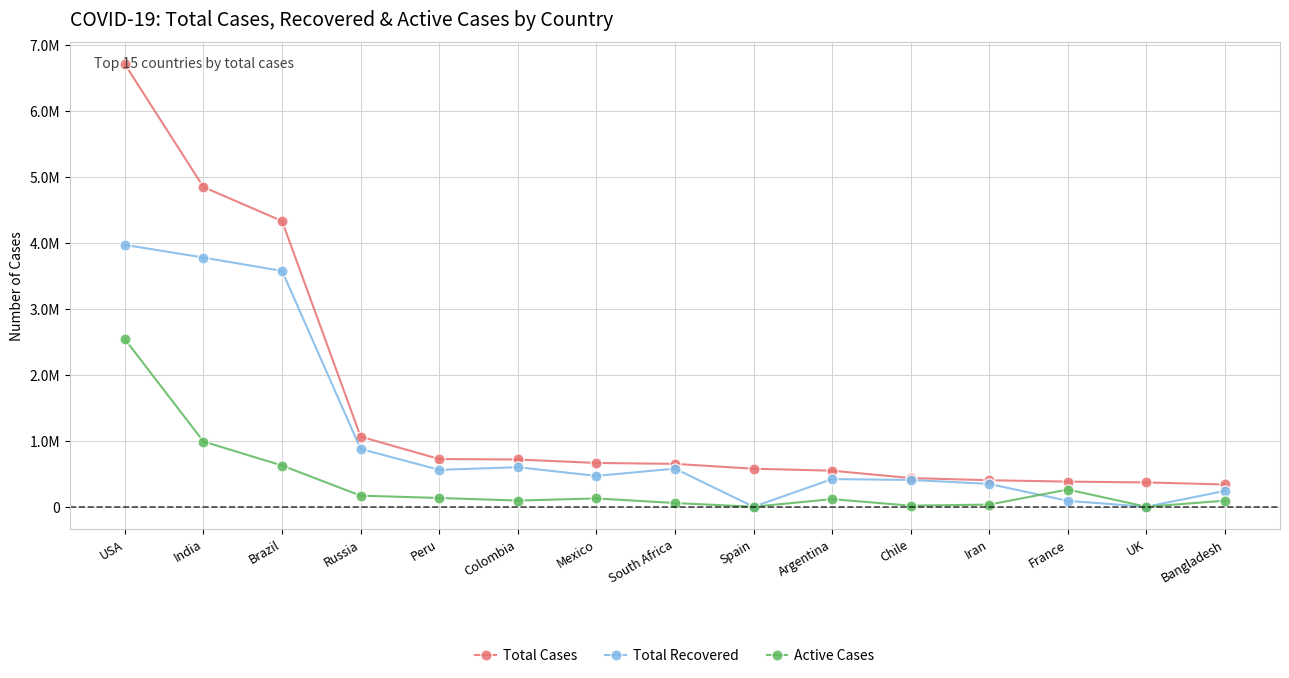

Reading left to right, list all the values displayed in this chart.

Total Cases: 6706219	4845003	4330455	1062811	722832	716319	663973	649793	576697	546481	434748	402029	381094	368504	337520
Total Recovered: 3968885	3777044	3573958	876225	559321	599385	467525	577906	0	419513	406326	346242	89059	0	240643
Active Cases: 2538864	988205	624872	168008	132918	94010	125844	56440	0	115661	16473	32630	261119	0	92144